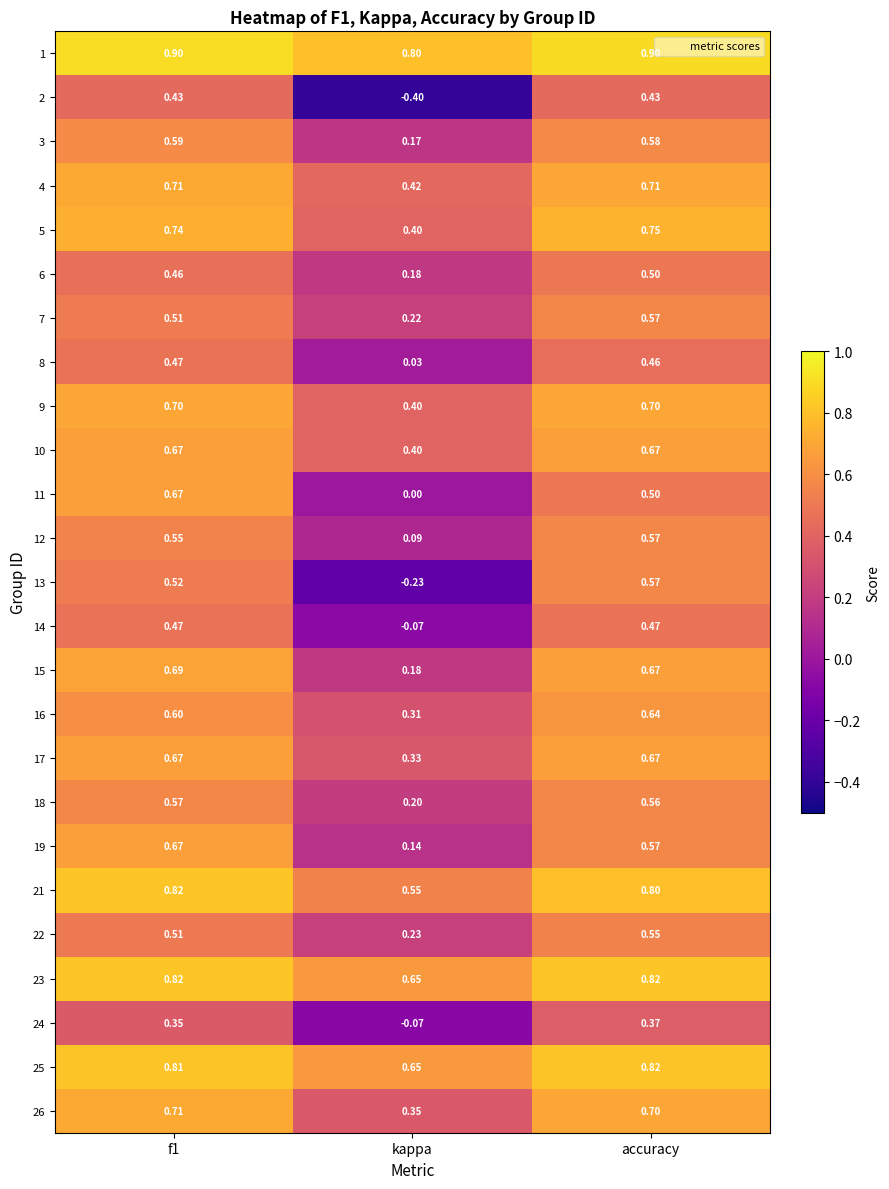

Where is 24 nearest to the value 0?

kappa